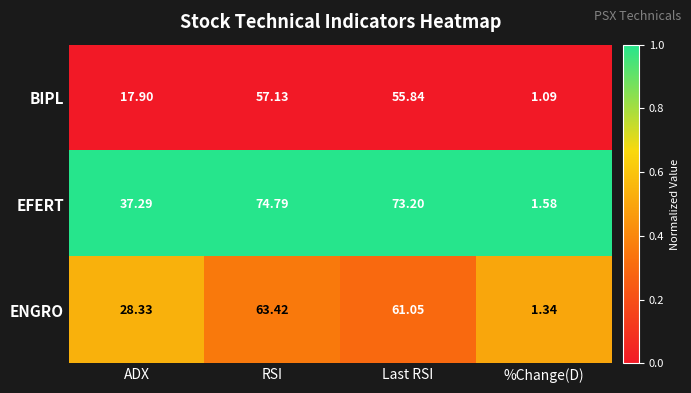

Rank the categories by ENGRO value from lowest to highest.

%Change(D), ADX, Last RSI, RSI